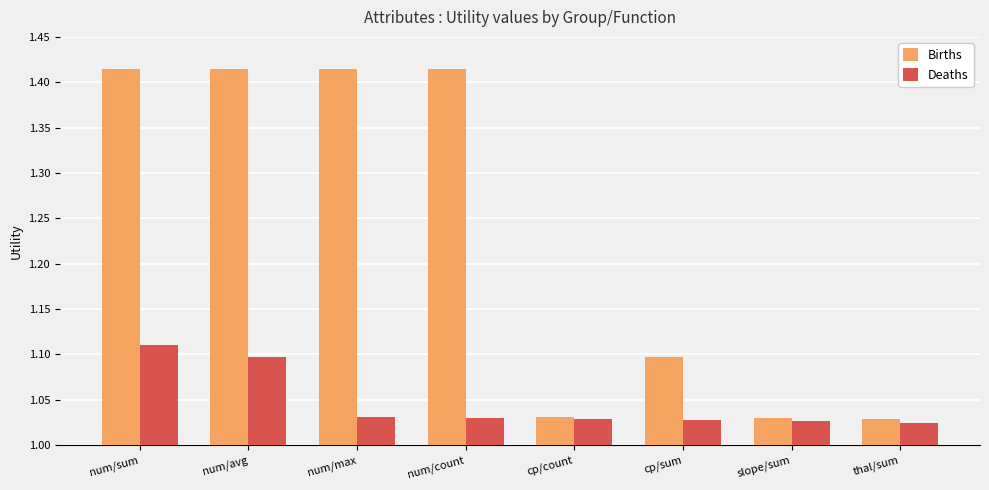

What is the sum of all Births values?

9.8